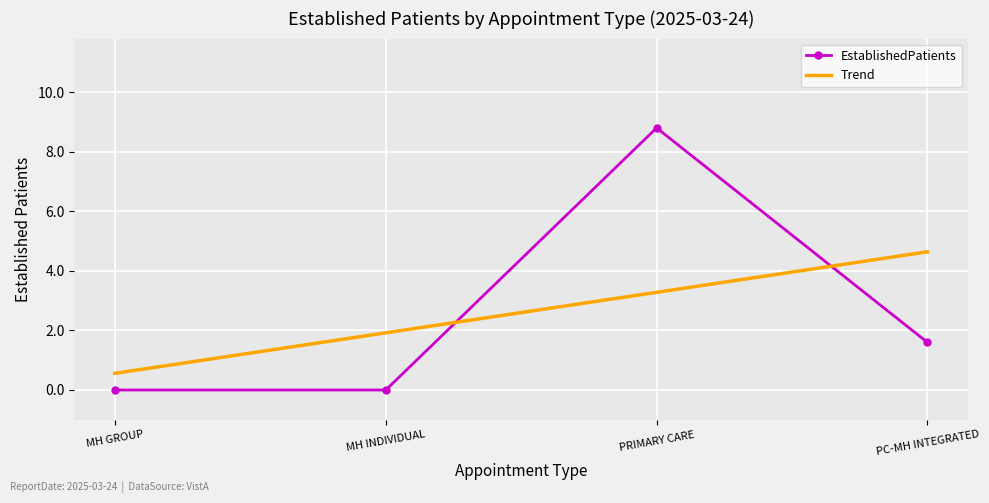

True or false: EstablishedPatients has a value of 11.6 at PRIMARY CARE.

False